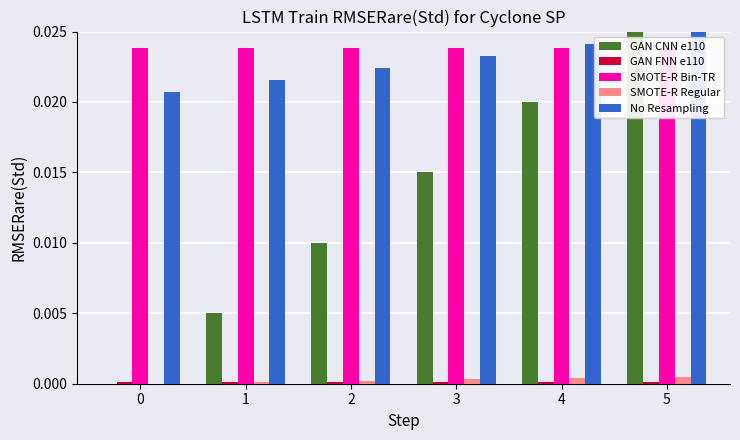

The value of No Resampling at 2 is 0.0. True or false?

False